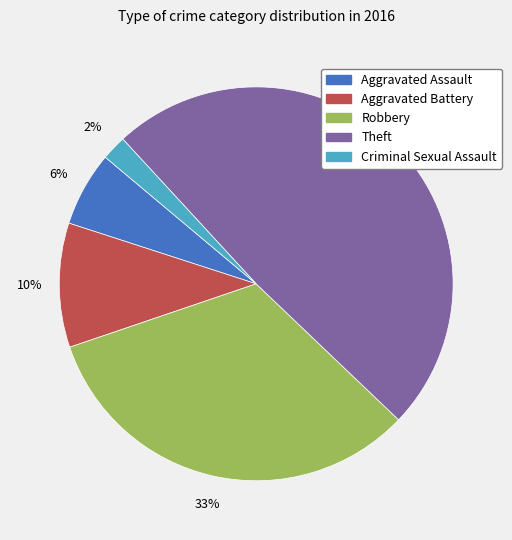

True or false: Robbery accounts for 19% of the total.

False